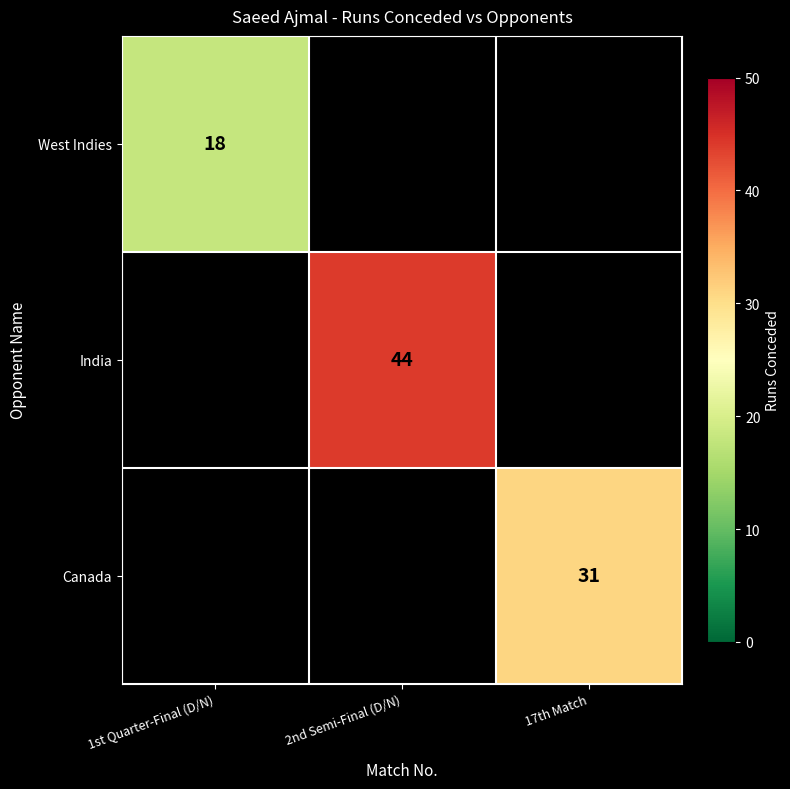

True or false: India has a value of 21 at 2nd Semi-Final (D/N).

False